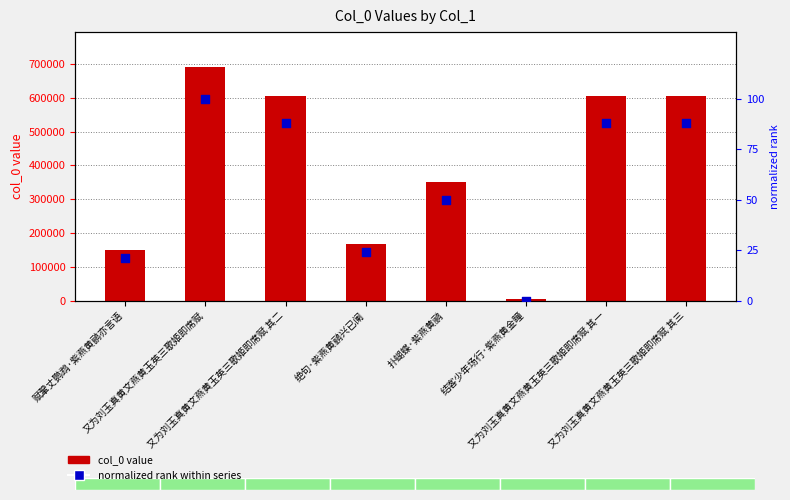

Which series reaches the minimum Y coordinate?

normalized rank within series